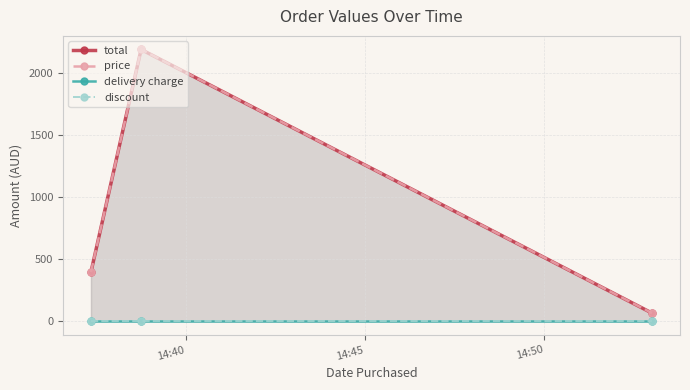

Is it true that price equals 560 at 14:40?

False